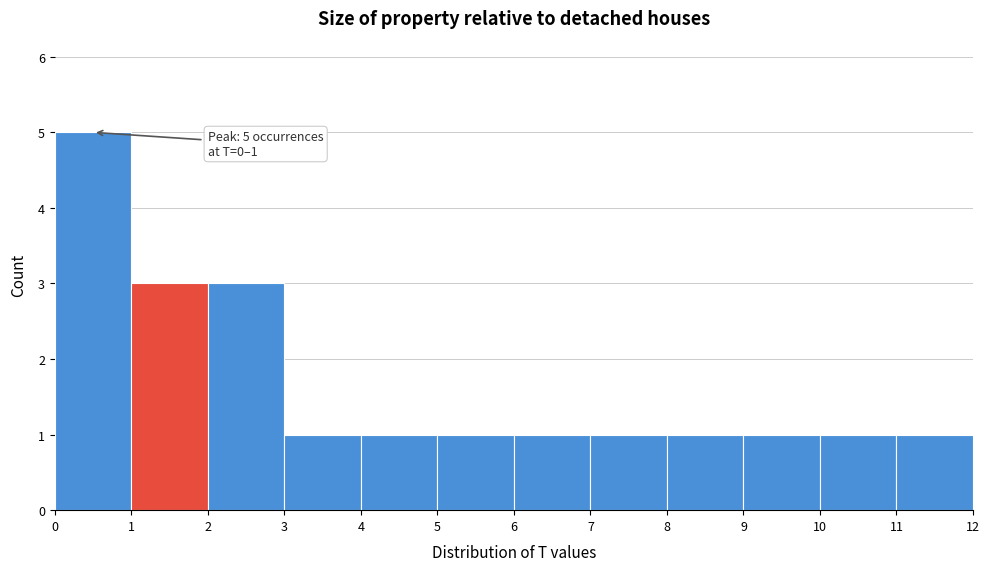

Over which range of the x-axis is the bar tallest?

0 to 1